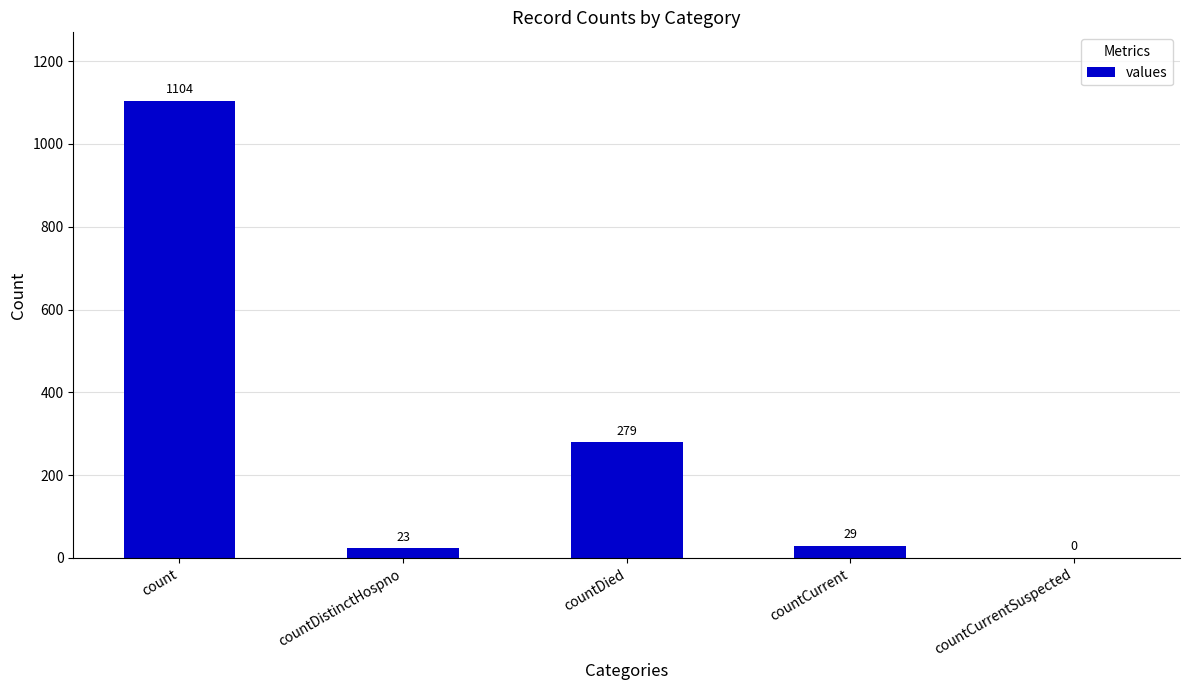

What is the difference between the values at countDied and count?

825